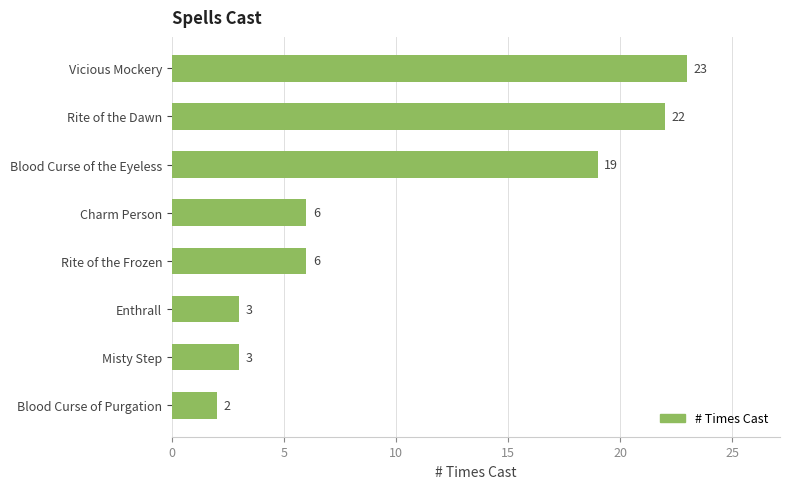

The chart shows a value of 6 at Rite of the Frozen. True or false?

True